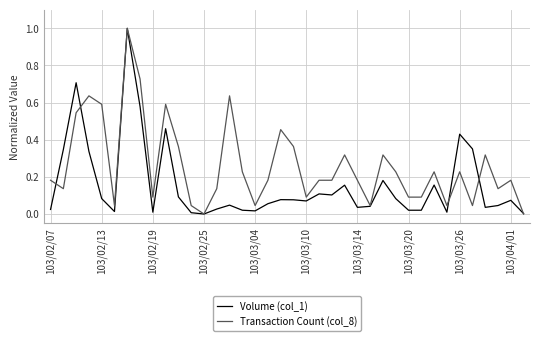

Which series has the largest total across all categories?

Transaction Count (col_8)